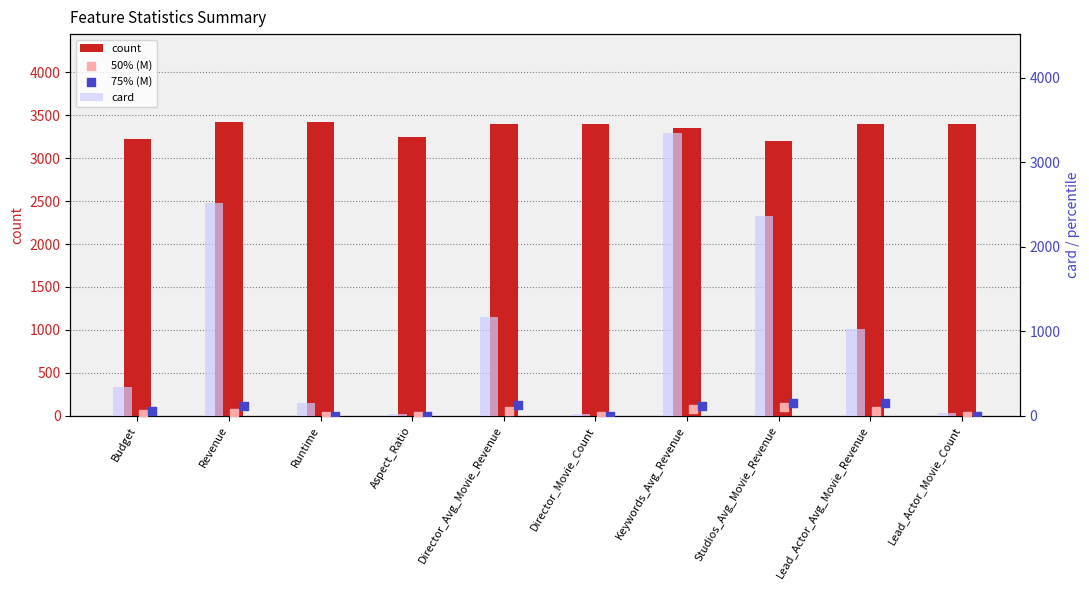

Is the value of 50% (M) at Lead_Actor_Movie_Count greater than the value of card at Lead_Actor_Avg_Movie_Revenue?

No